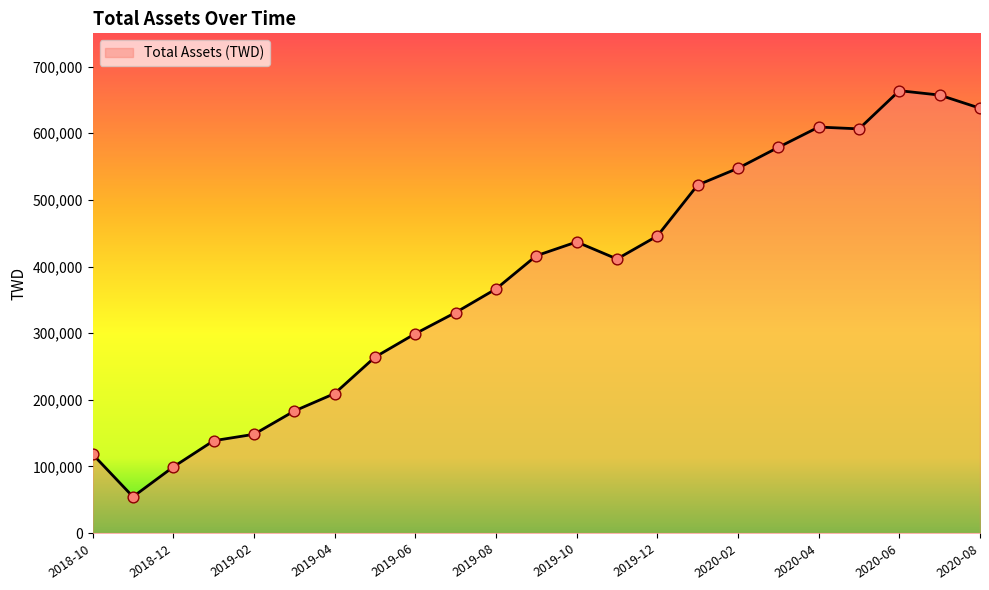

What is the greatest value displayed?

663933